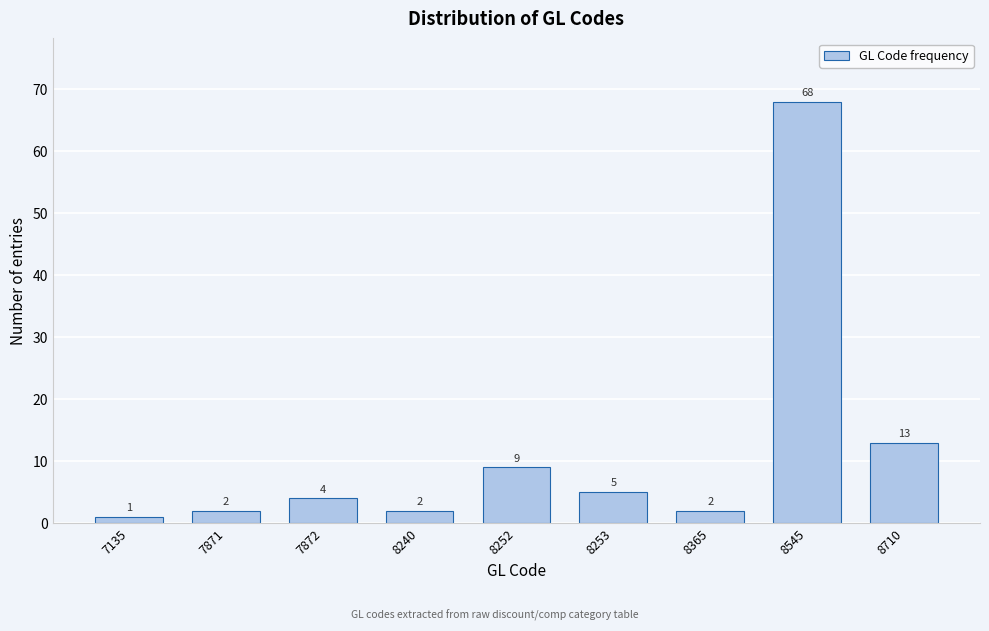

Reading left to right, list all the values displayed in this chart.

7135=1	7871=2	7872=4	8240=2	8252=9	8253=5	8365=2	8545=68	8710=13